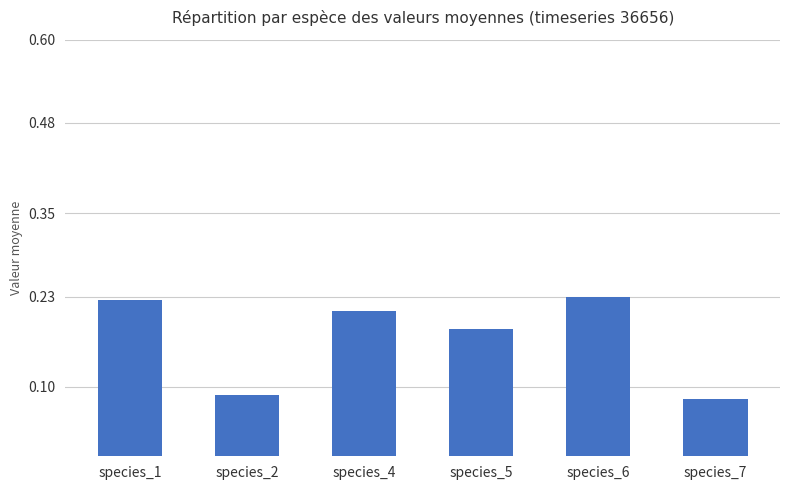

Count the values in the range 0 to 1.

6